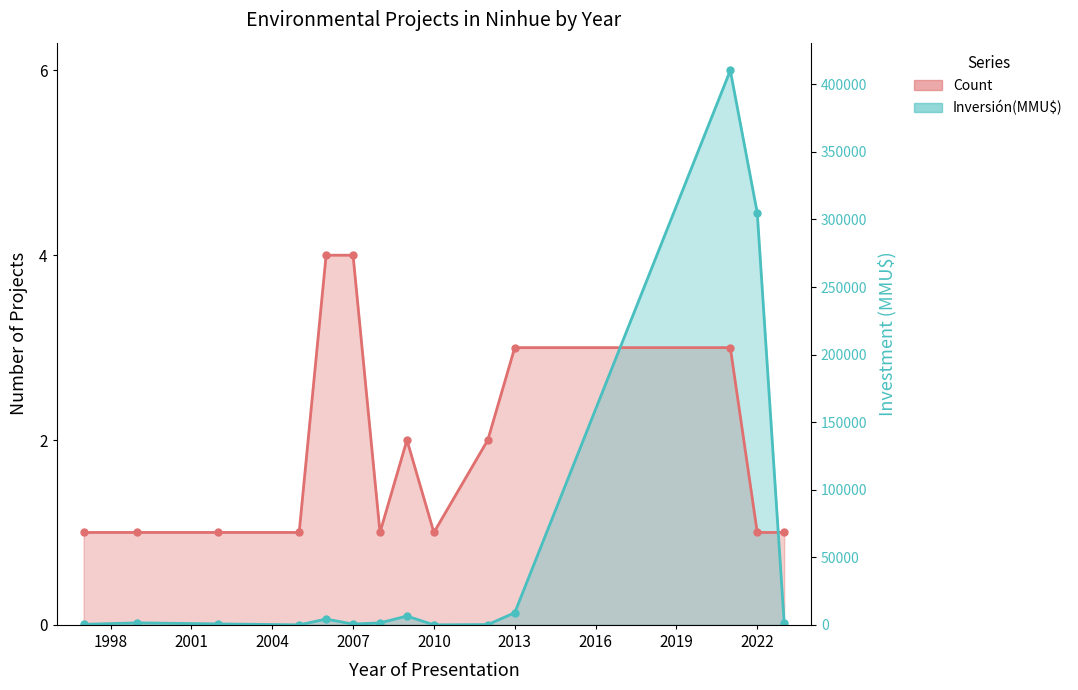

In Count, how many points are lower than both neighbors (excluding endpoints)?

2